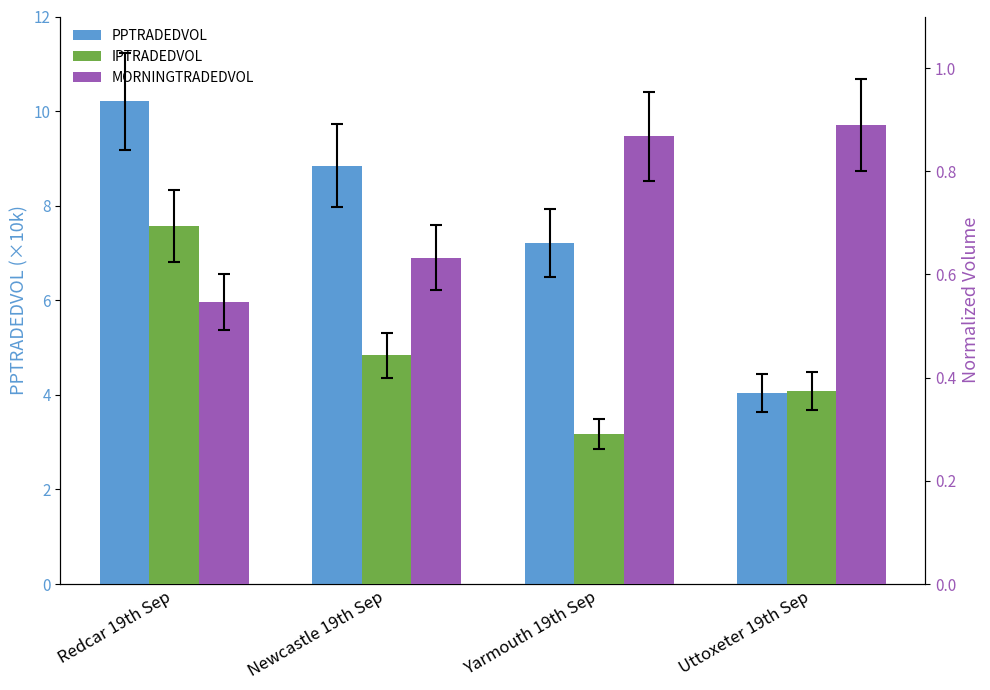

Reading right to left, extract all data points from this chart.

PPTRADEDVOL: Uttoxeter 19th Sep=4.0	Yarmouth 19th Sep=7.2	Newcastle 19th Sep=8.8	Redcar 19th Sep=10.2
IPTRADEDVOL: Uttoxeter 19th Sep=0.4	Yarmouth 19th Sep=0.3	Newcastle 19th Sep=0.4	Redcar 19th Sep=0.7
MORNINGTRADEDVOL: Uttoxeter 19th Sep=0.9	Yarmouth 19th Sep=0.9	Newcastle 19th Sep=0.6	Redcar 19th Sep=0.5